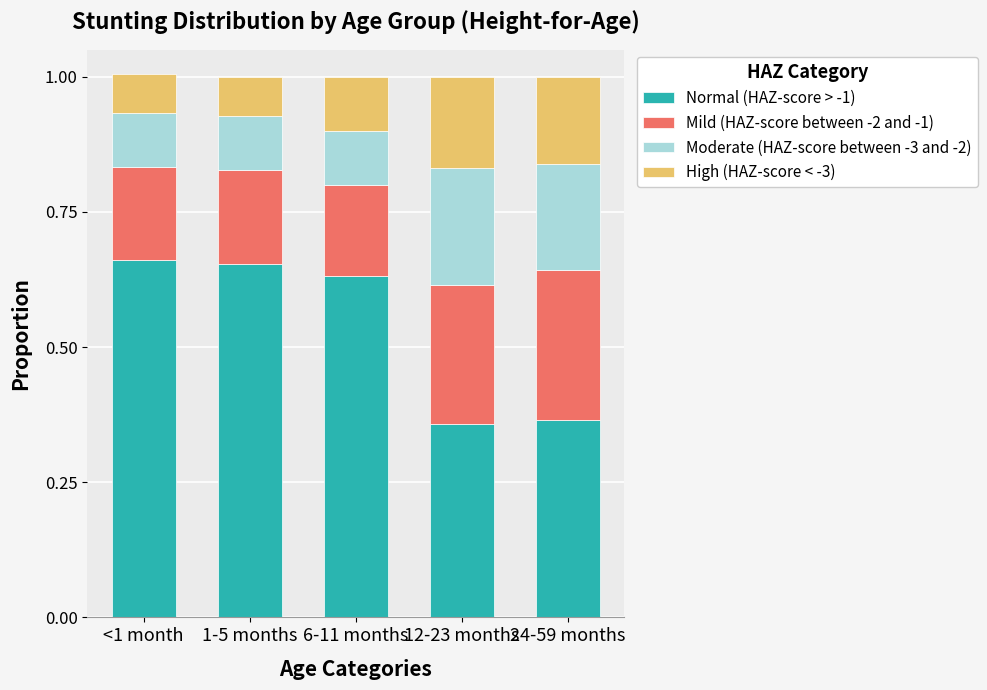

What is the total value across all series at 24-59 months?

1.0